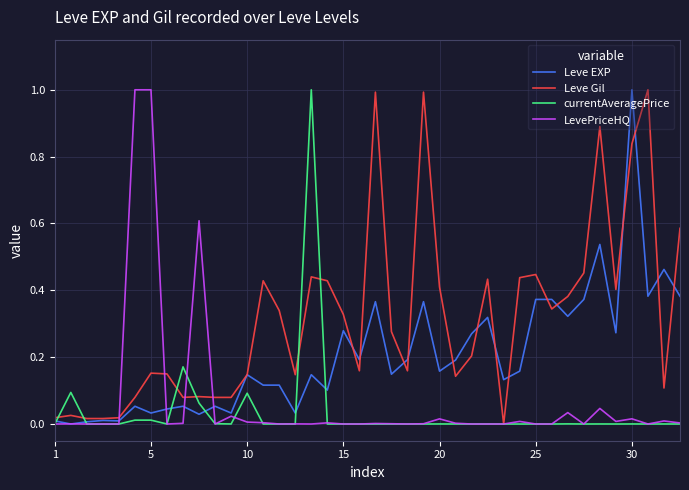

Which series has the largest total across all categories?

Leve Gil